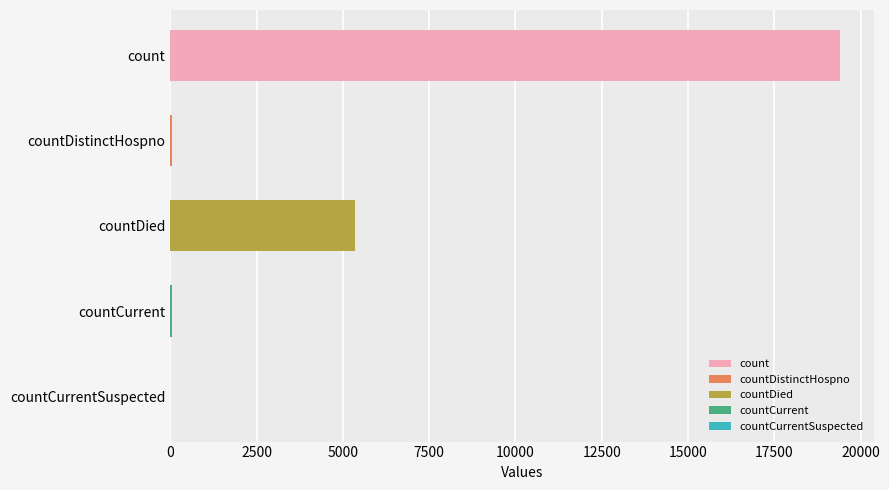

What is the greatest value displayed?

19420